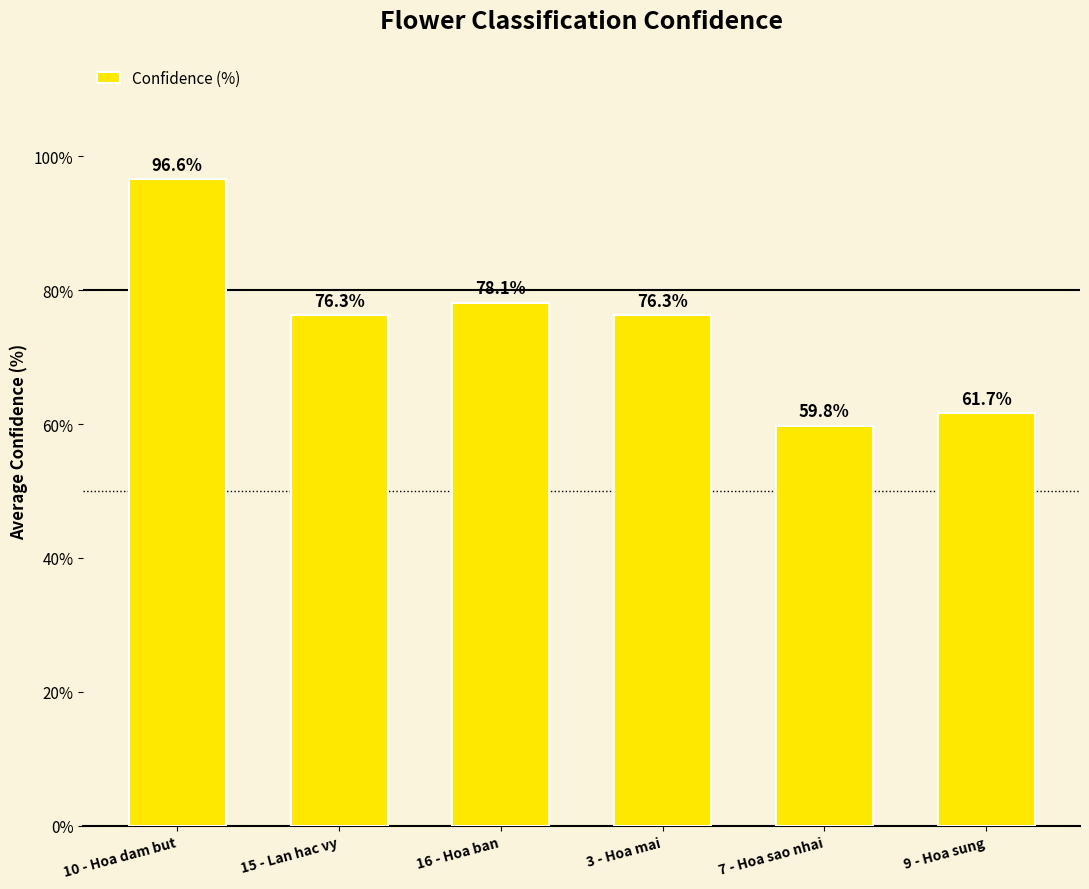

What is the smallest value displayed?

59.8